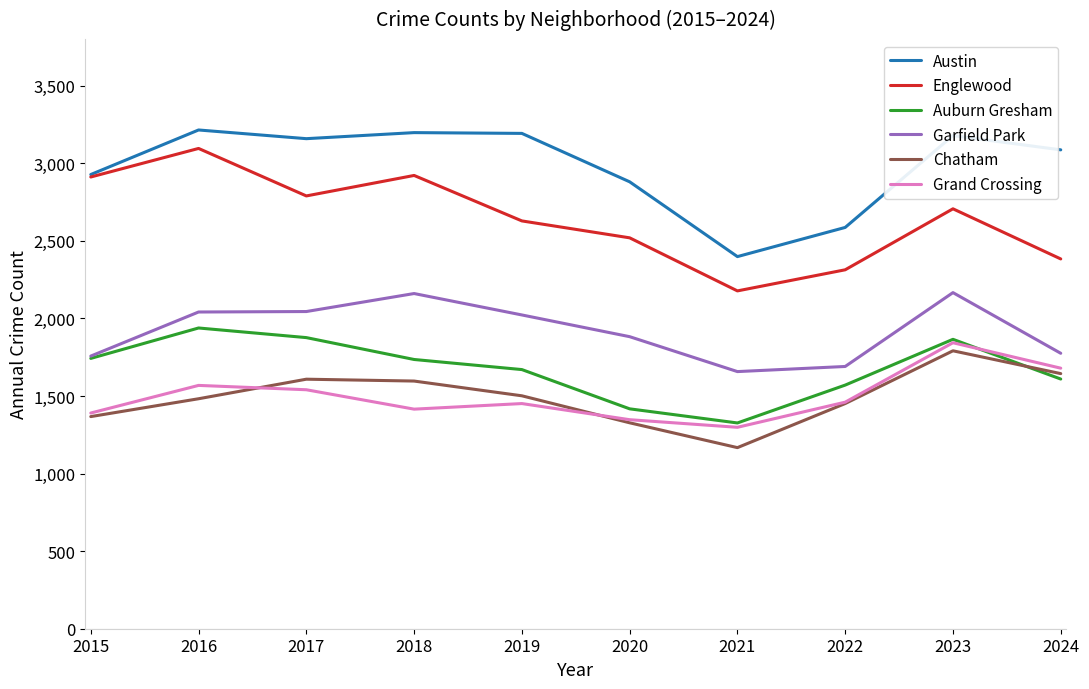

Which series has the largest total across all categories?

Austin